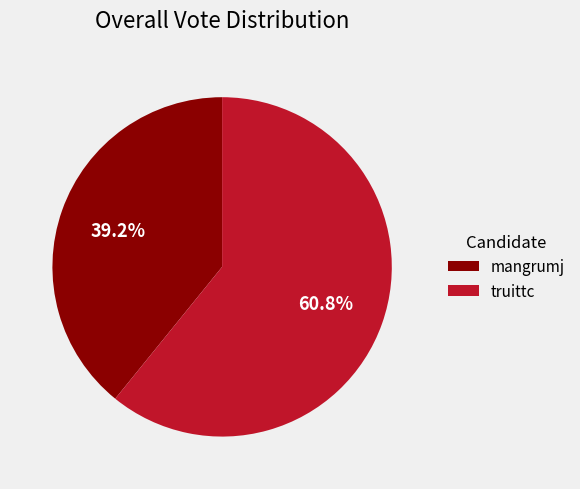

Is the sum of truittc and mangrumj greater than half?

Yes